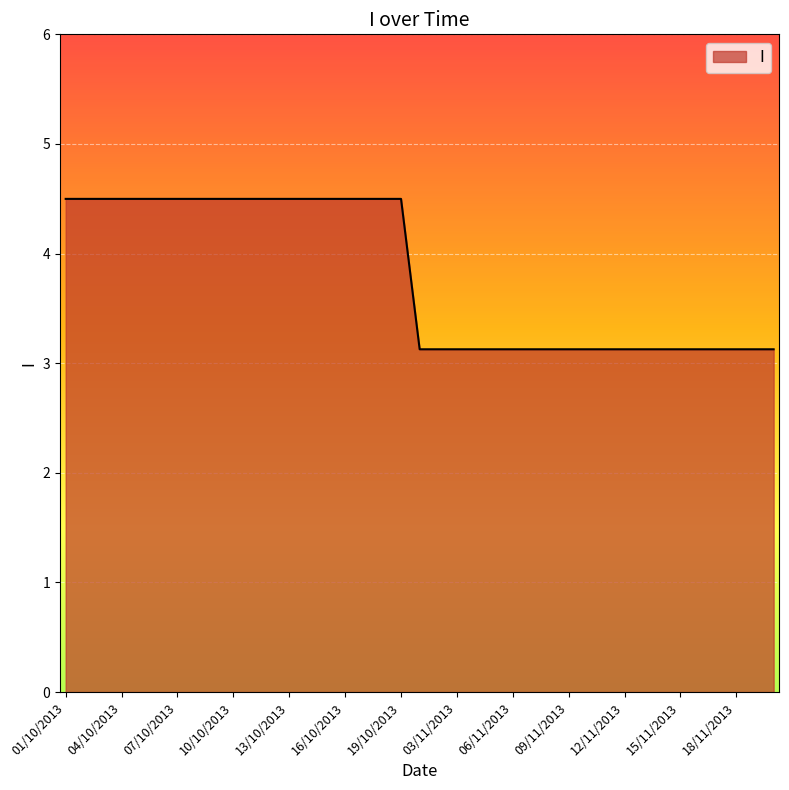

What is the greatest value displayed?

4.5